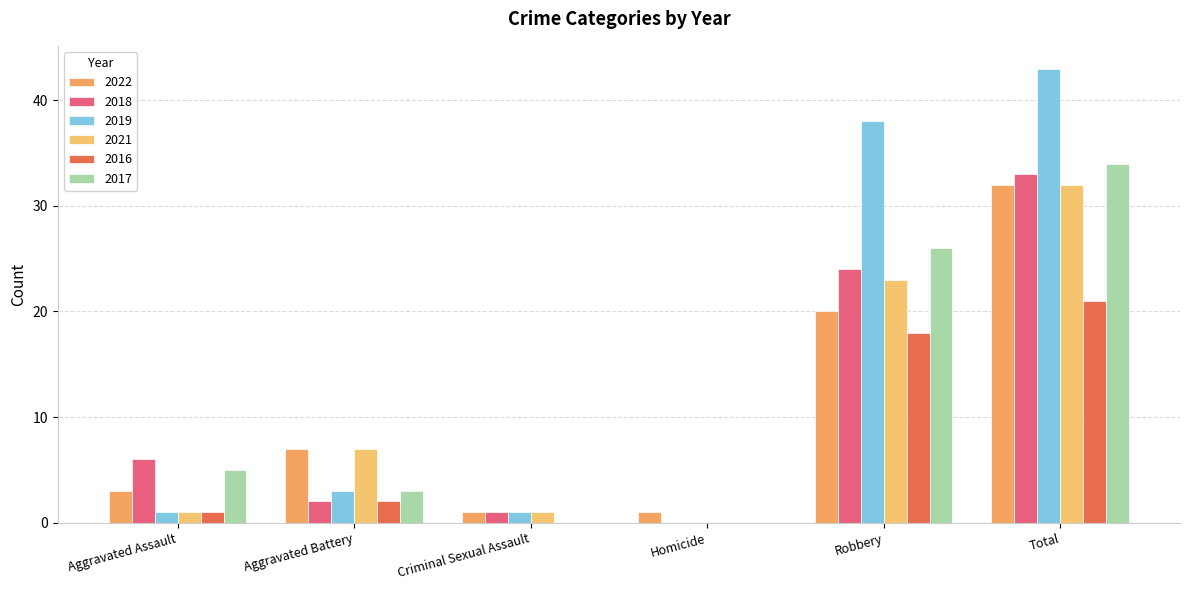

Reading left to right, extract all data points from this chart.

2022: Aggravated Assault=3	Aggravated Battery=7	Criminal Sexual Assault=1	Homicide=1	Robbery=20	Total=32
2018: Aggravated Assault=6	Aggravated Battery=2	Criminal Sexual Assault=1	Homicide=0	Robbery=24	Total=33
2019: Aggravated Assault=1	Aggravated Battery=3	Criminal Sexual Assault=1	Homicide=0	Robbery=38	Total=43
2021: Aggravated Assault=1	Aggravated Battery=7	Criminal Sexual Assault=1	Homicide=0	Robbery=23	Total=32
2016: Aggravated Assault=1	Aggravated Battery=2	Criminal Sexual Assault=0	Homicide=0	Robbery=18	Total=21
2017: Aggravated Assault=5	Aggravated Battery=3	Criminal Sexual Assault=0	Homicide=0	Robbery=26	Total=34